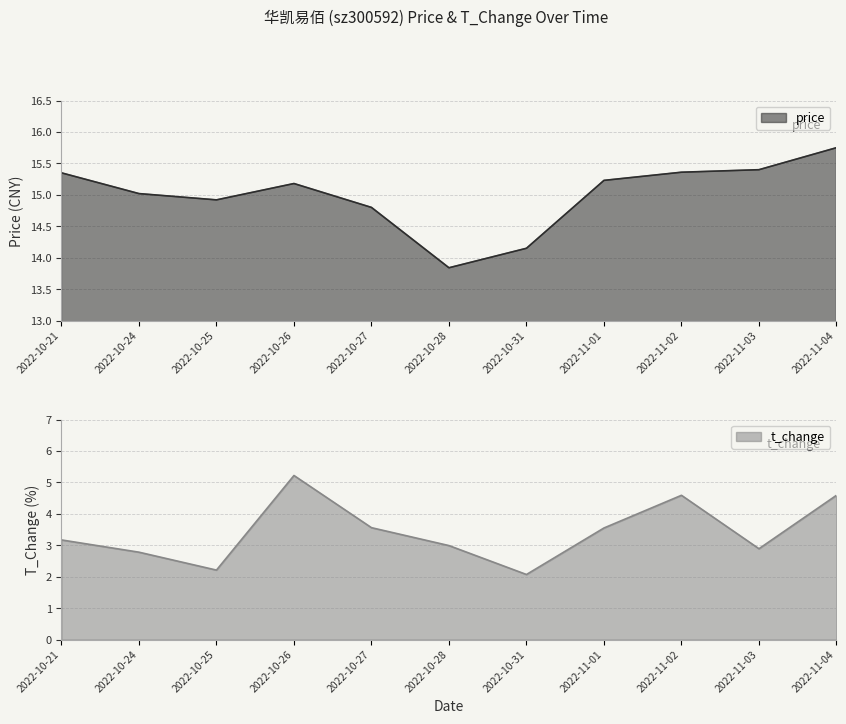

Does the chart have visible grid lines?

Yes